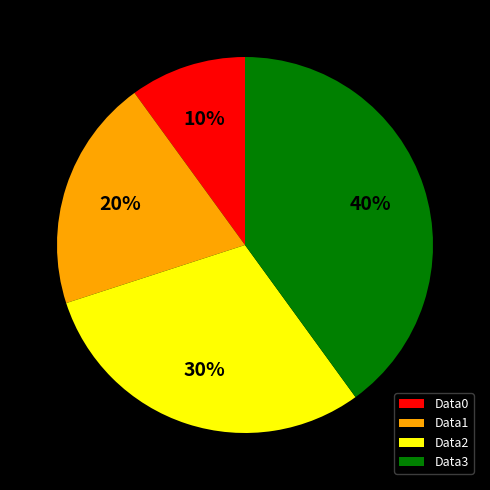

Is there a majority slice in this chart?

No